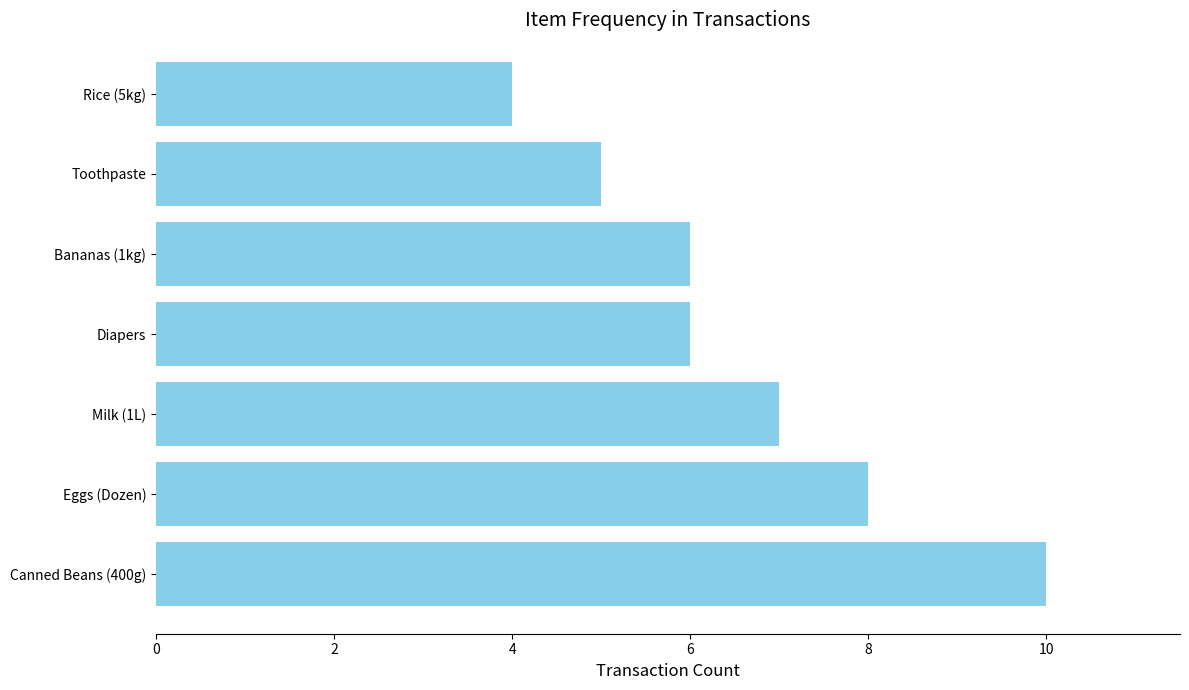

Reading top to bottom, list all the values displayed in this chart.

4	5	6	6	7	8	10